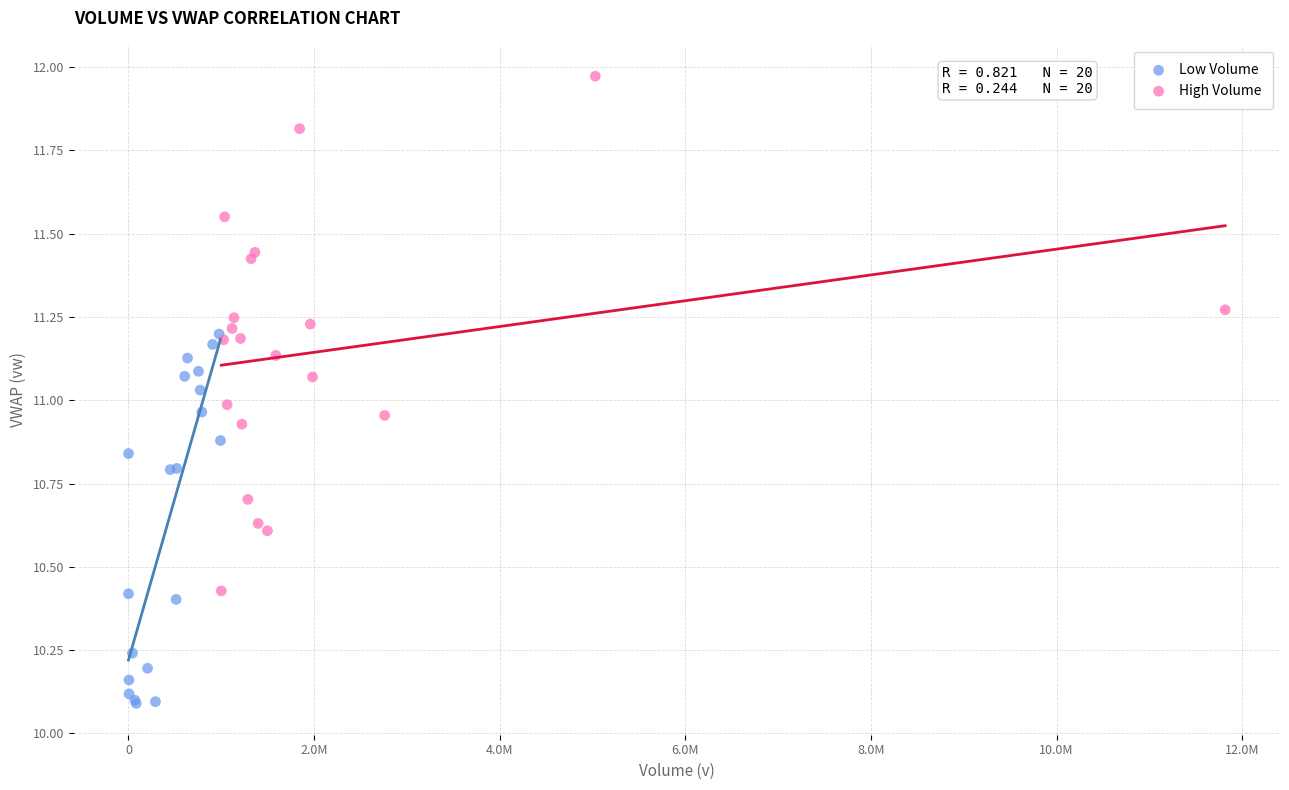

Which series has the widest spread of Y values?

High Volume